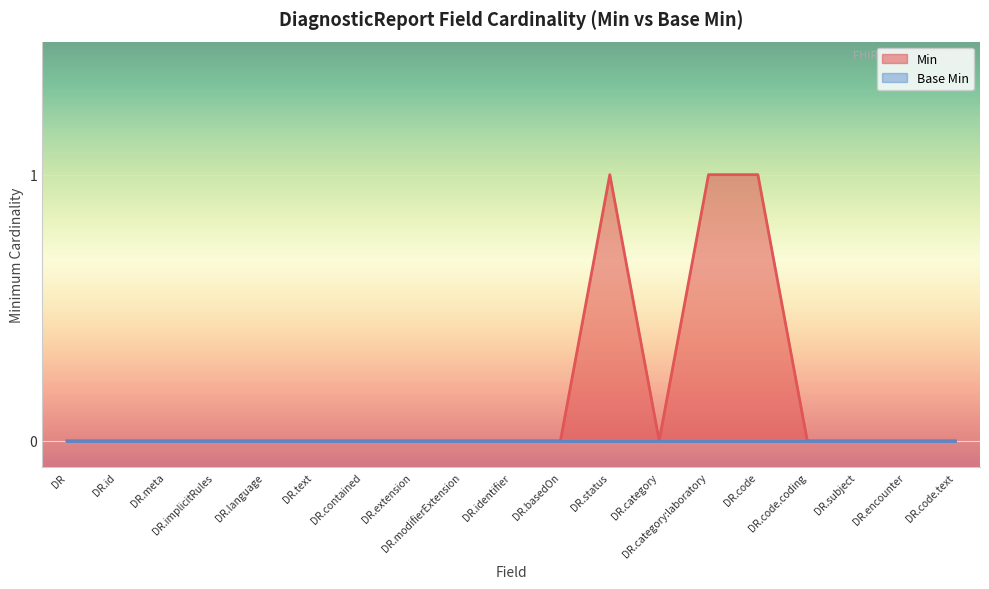

Which series has the largest range (max minus min)?

Min